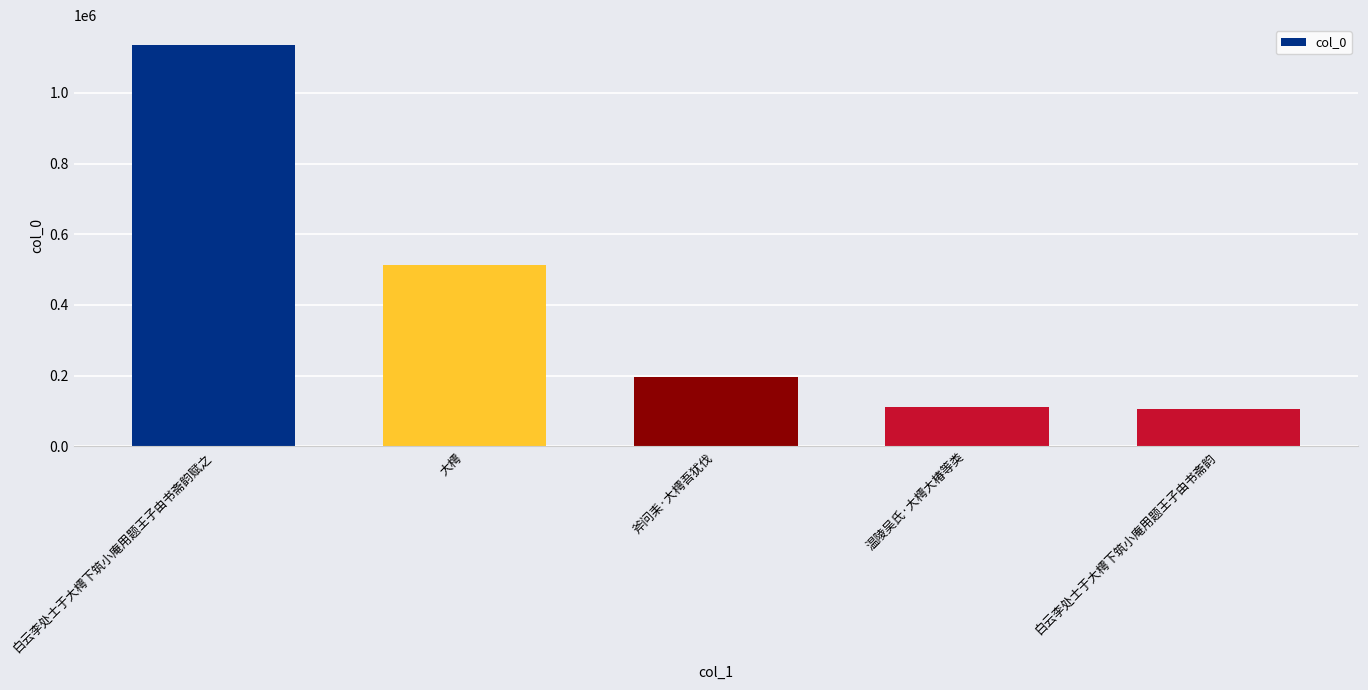

Where does the data first go above 195676?

白云李处士于大樗下筑小庵用题王子由书斋韵赋之